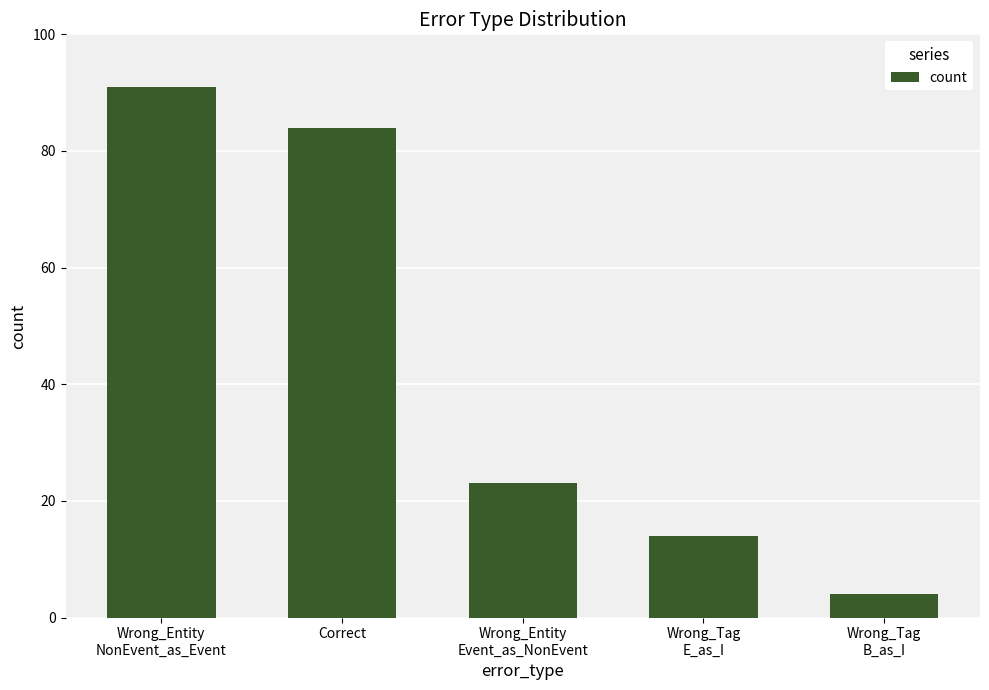

Is it true that the value at Correct is 84?

True